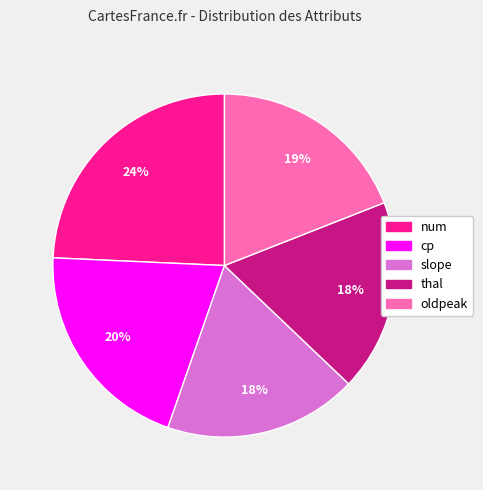

Does any single category account for the majority?

No